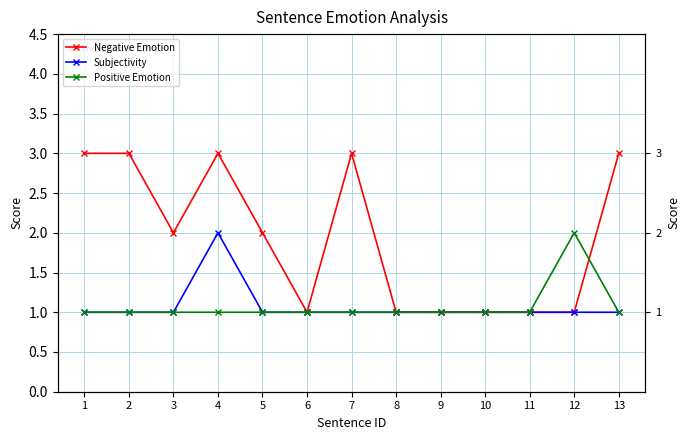

Rank the series by their maximum value, from highest to lowest.

Negative Emotion, Subjectivity, Positive Emotion